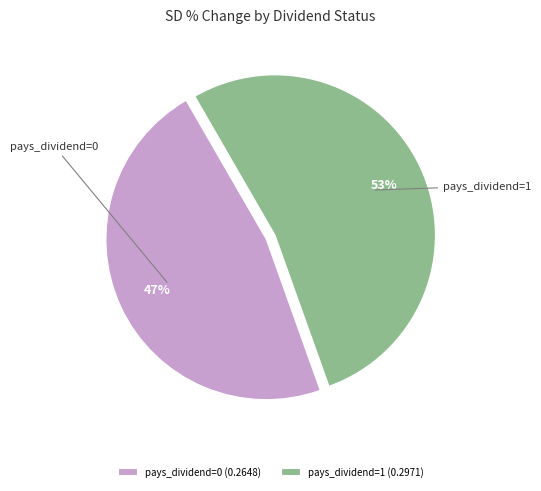

How many segments does this pie chart have?

2